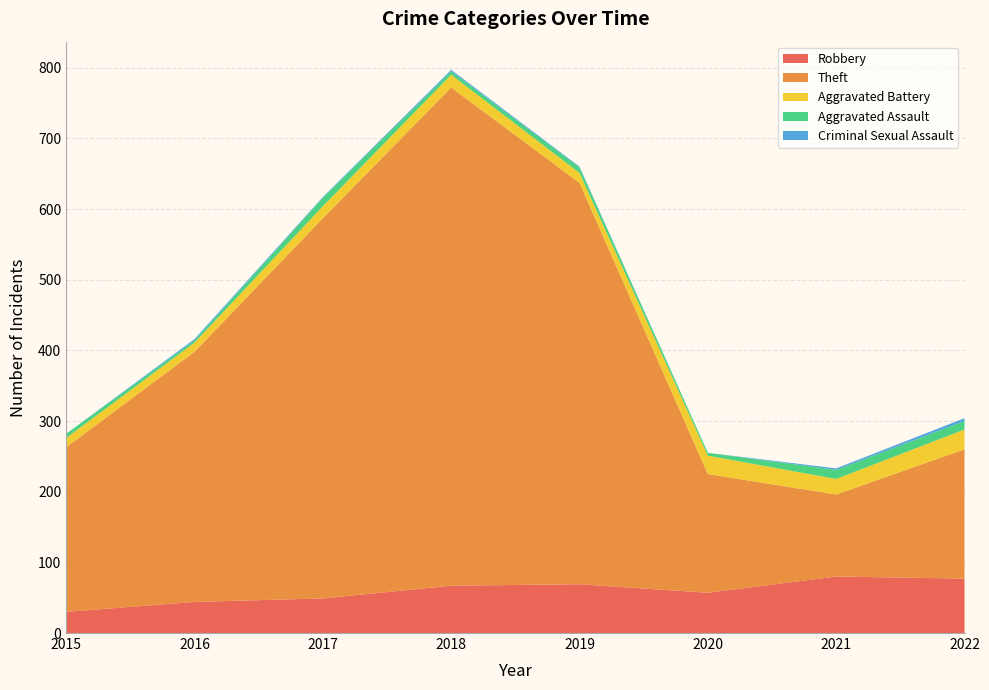

Reading right to left, list all the values displayed in this chart.

Robbery: 77	80	57	69	67	49	44	30
Theft: 183	116	168	568	705	538	354	233
Aggravated Battery: 28	22	26	14	18	17	13	13
Aggravated Assault: 12	13	4	8	5	12	3	6
Criminal Sexual Assault: 4	2	0	1	2	1	2	0